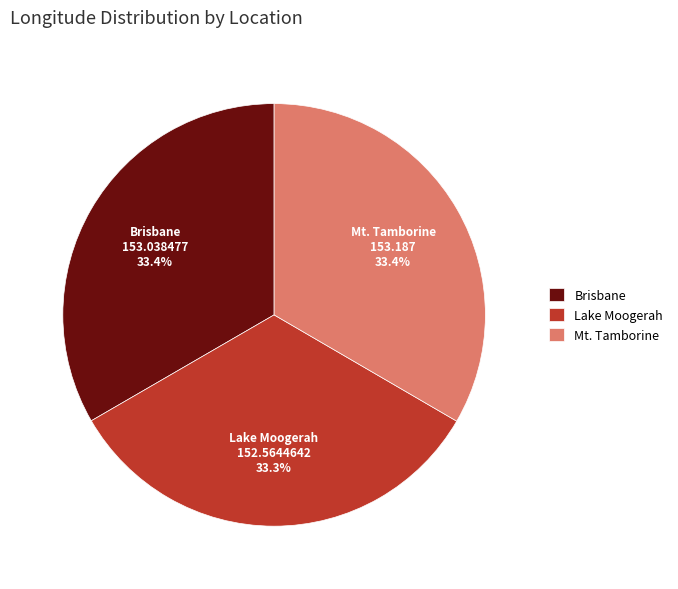

True or false: Brisbane accounts for 19% of the total.

False